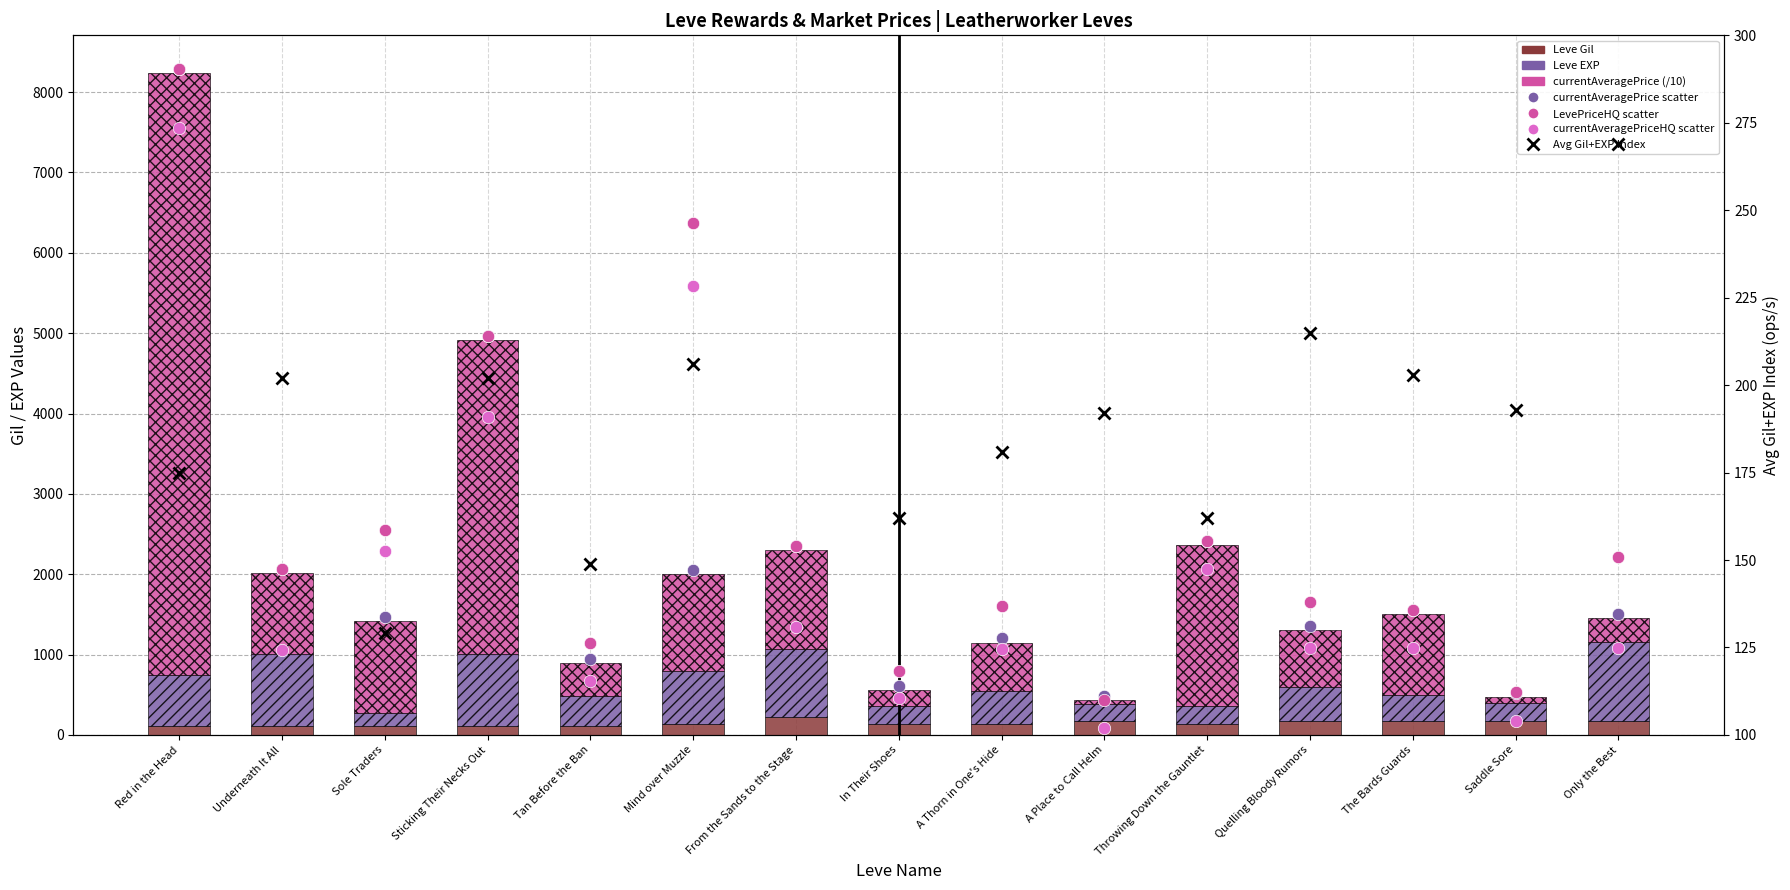

Which series has the widest spread of Y values?

currentAveragePriceHQ